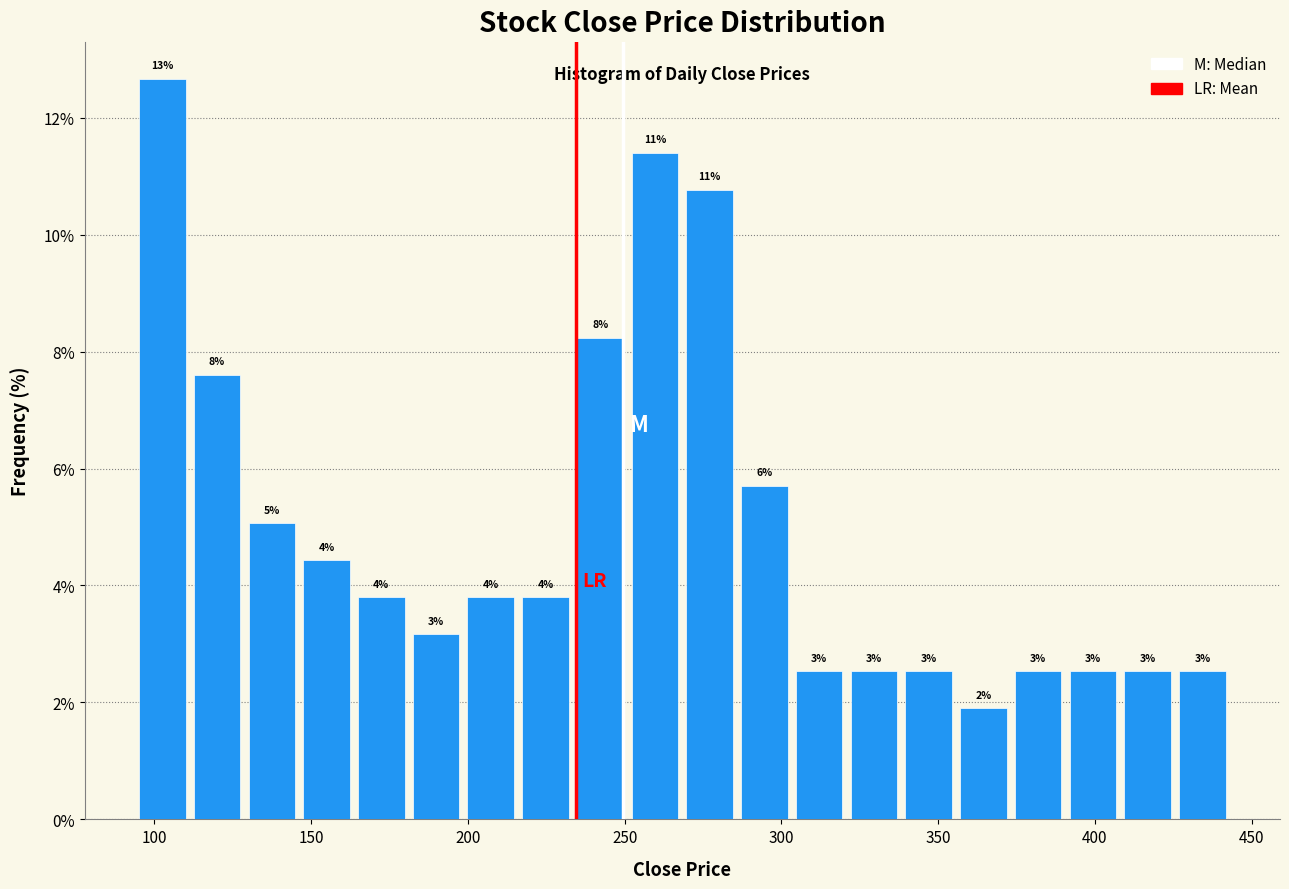

Around what value on the x-axis is the tallest bar? Give the approximate position of its centre, as read against the axis.

105